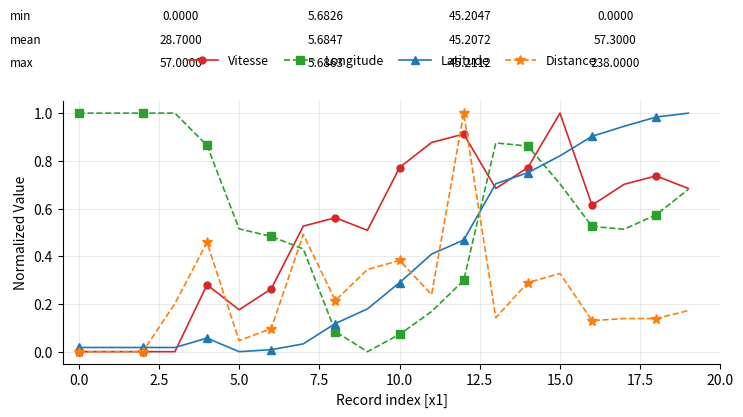

Which series has the largest total across all categories?

Longitude